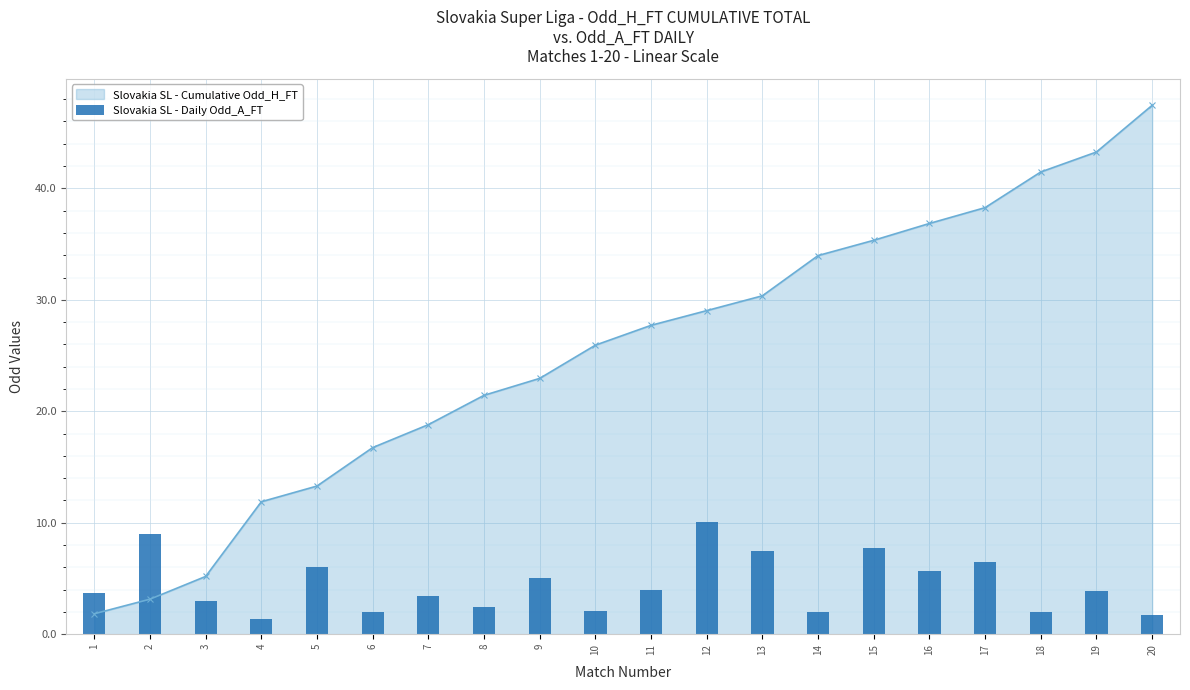

List the labels in order of value, smallest first.

4, 20, 14, 6, 18, 10, 8, 3, 7, 1, 19, 11, 9, 16, 5, 17, 13, 15, 2, 12